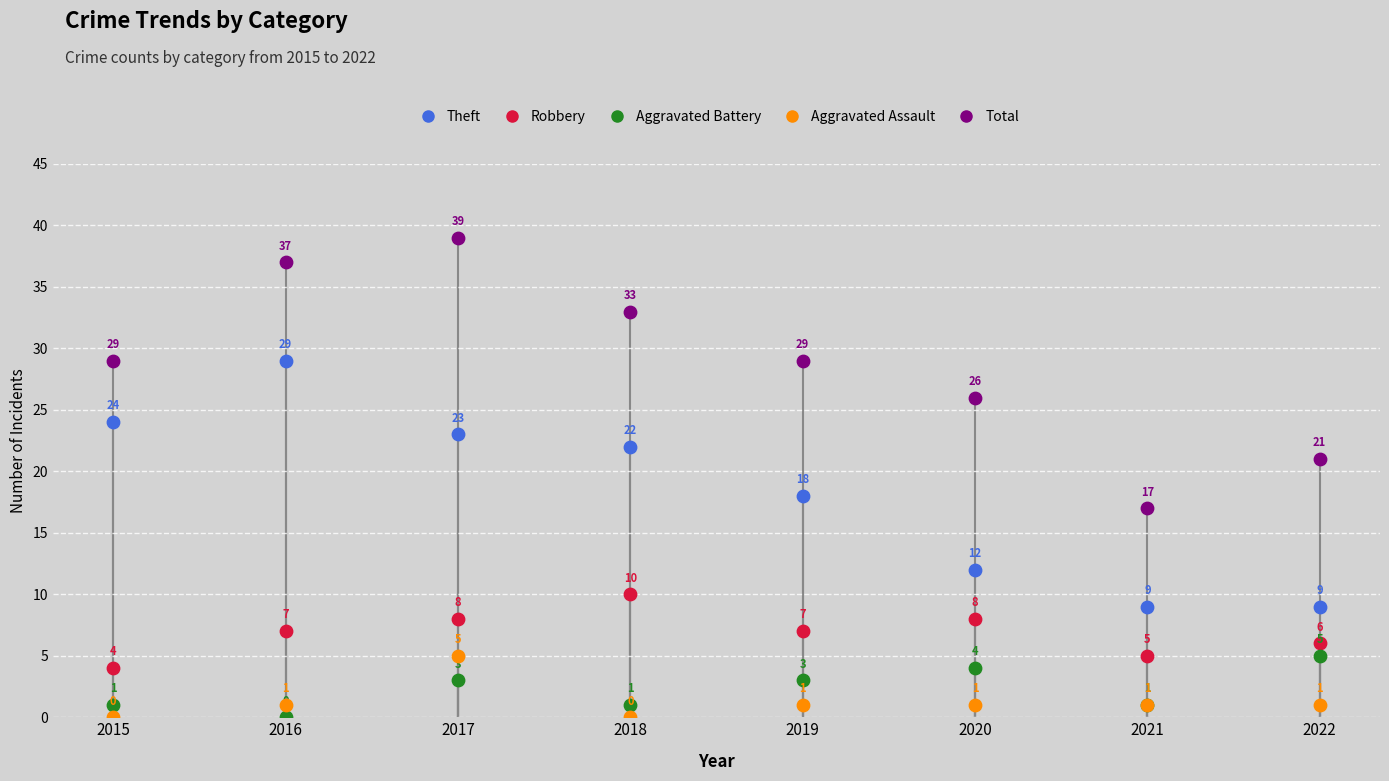

Which series has the widest spread of Y values?

Total